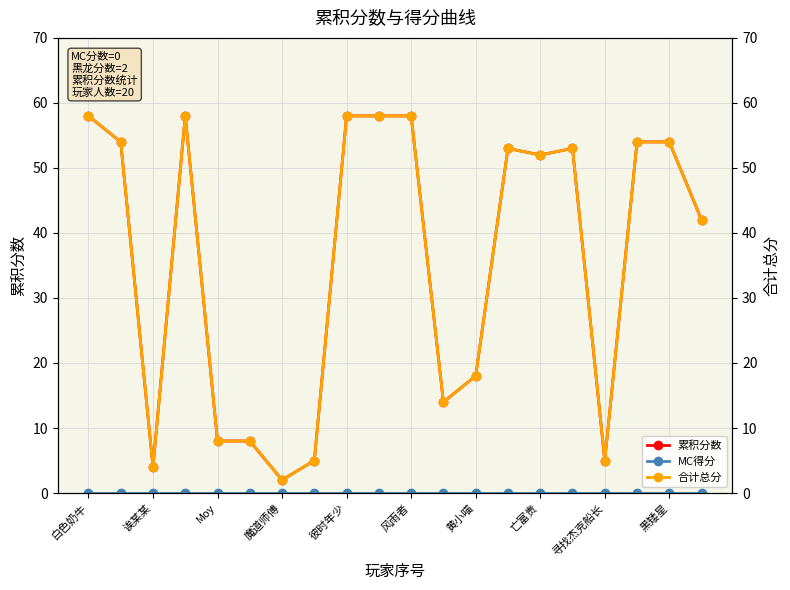

Reading right to left, extract all data points from this chart.

累积分数: 42	54	54	5	53	52	53	18	14	58	58	58	5	2	8	8	58	4	54	58
MC得分: 0	0	0	0	0	0	0	0	0	0	0	0	0	0	0	0	0	0	0	0
合计总分: 42	54	54	5	53	52	53	18	14	58	58	58	5	2	8	8	58	4	54	58